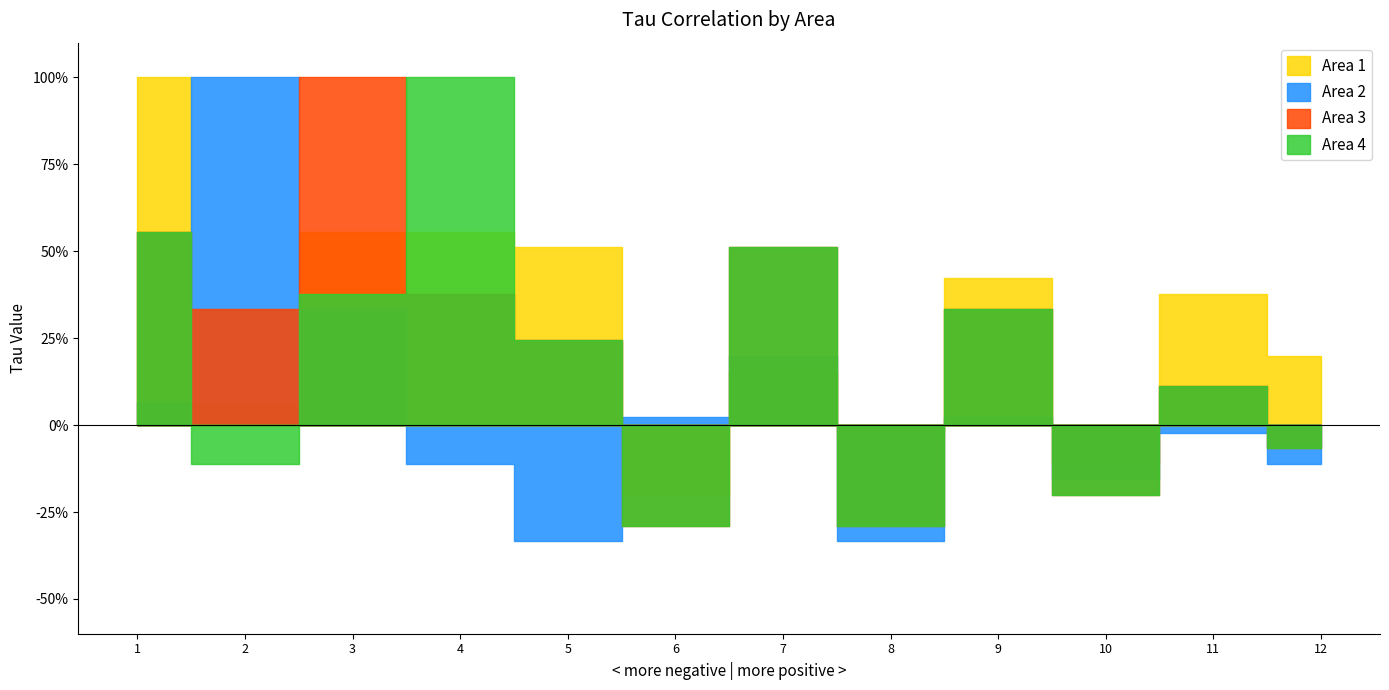

Which label corresponds to the smallest value in the chart?

5